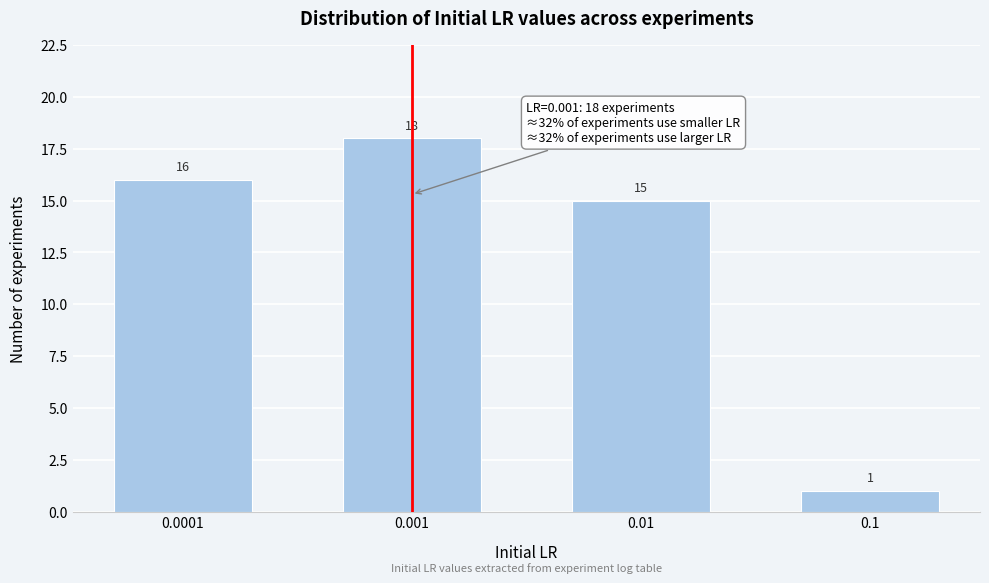

Reading left to right, extract all data points from this chart.

16	18	15	1